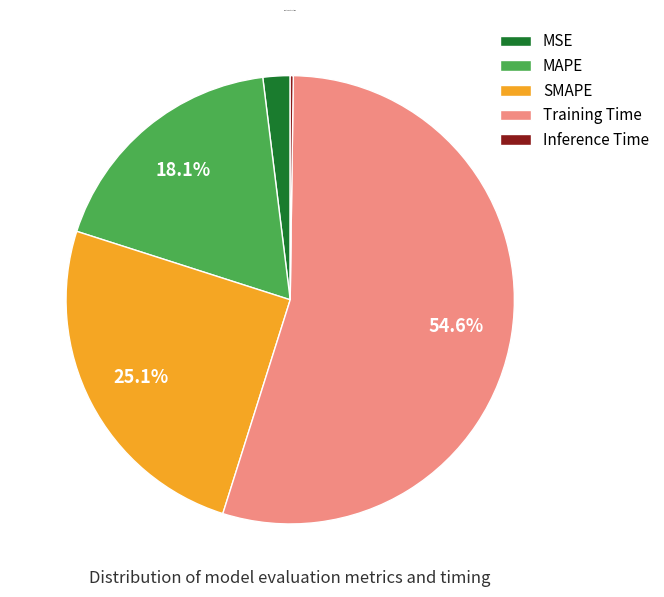

What is the largest slice in the pie chart?

Training Time